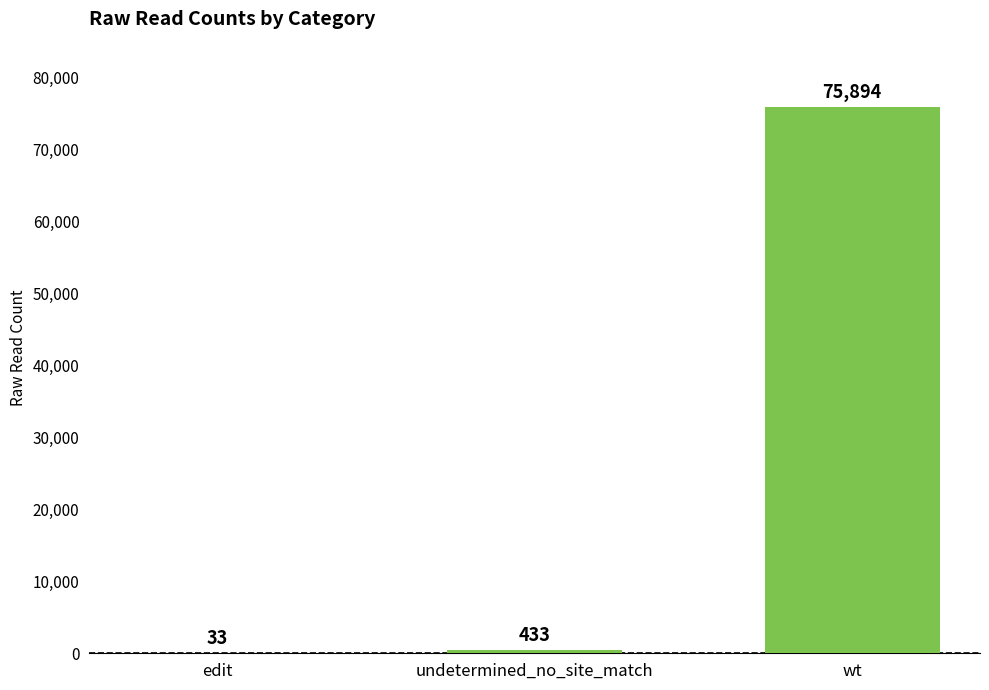

Which category has the highest value across all series?

wt